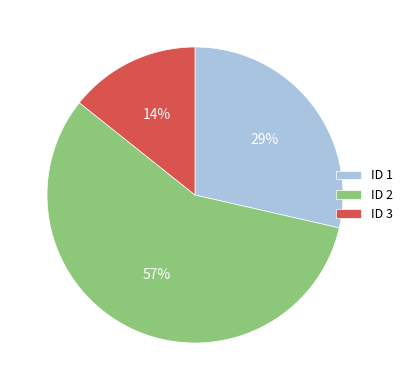

To the nearest percent, what percentage of the pie is ID 1?

29%